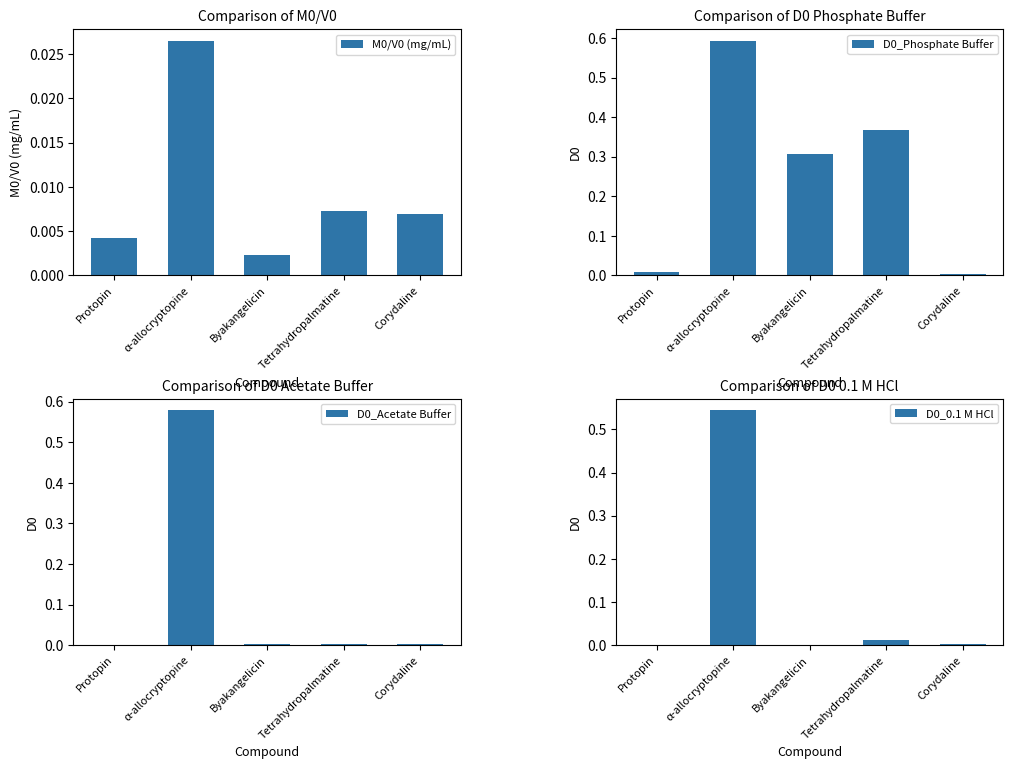

How many bars are there in total?

20